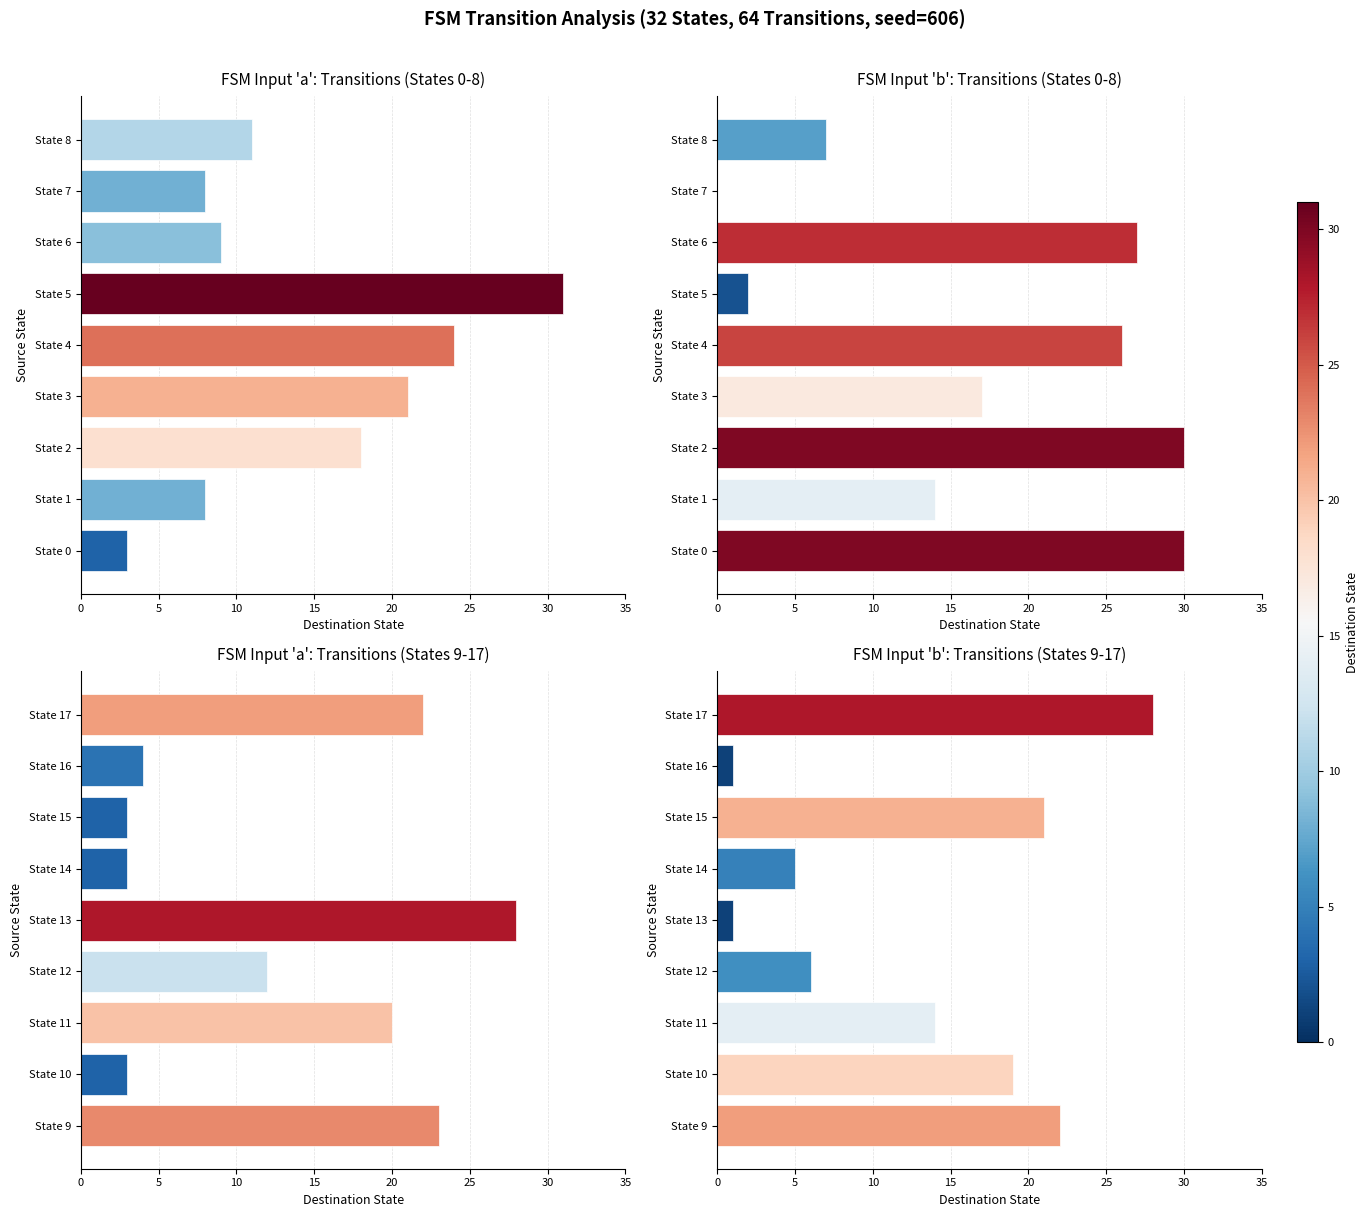

What is the ratio of the value at State 15 to the value at State 14?

4.2